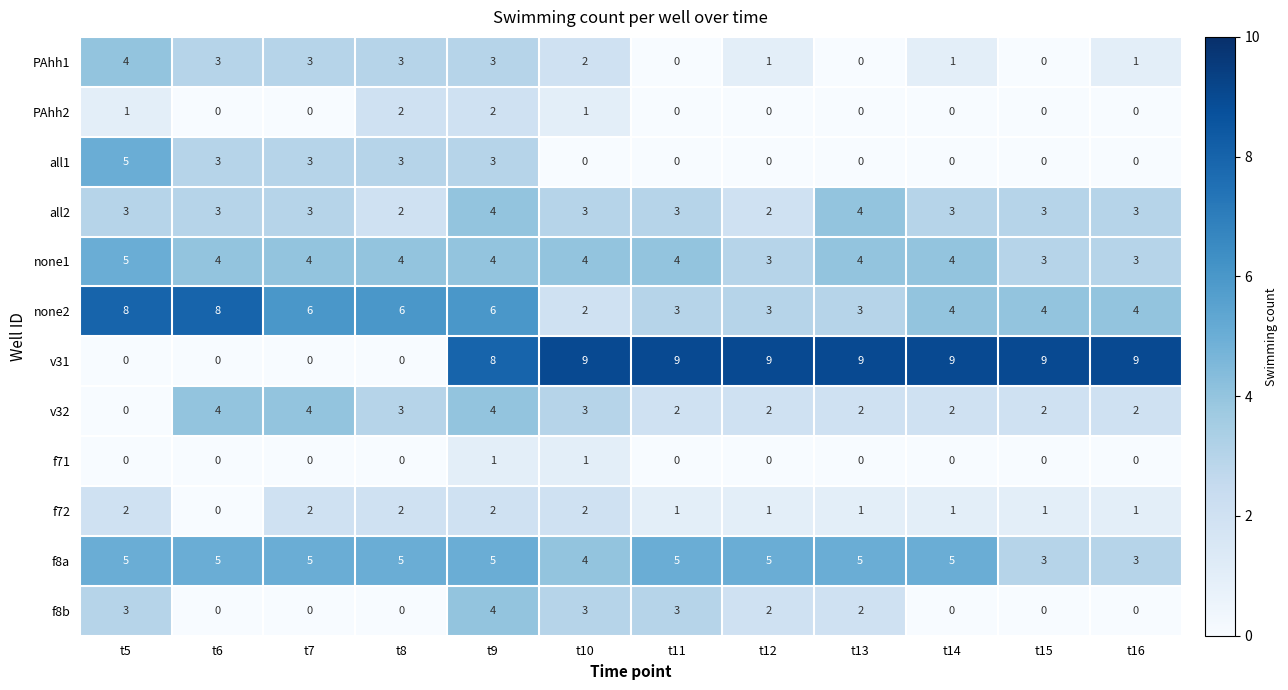

At how many categories does at least one series exceed 7?

10